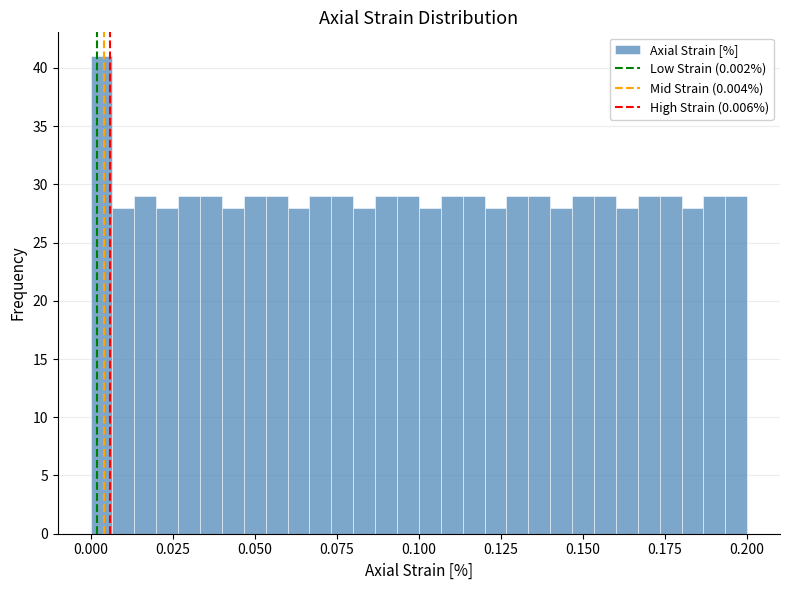

Read against the x-axis, roughly where is the centre of the tallest bar?

0.005